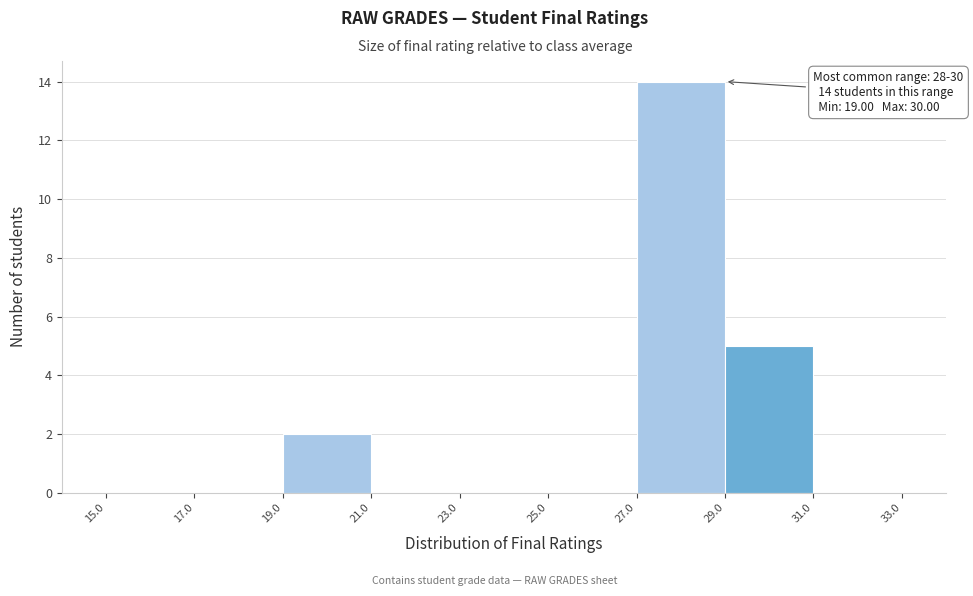

Over which range of the x-axis is the bar tallest?

27.0 to 29.0